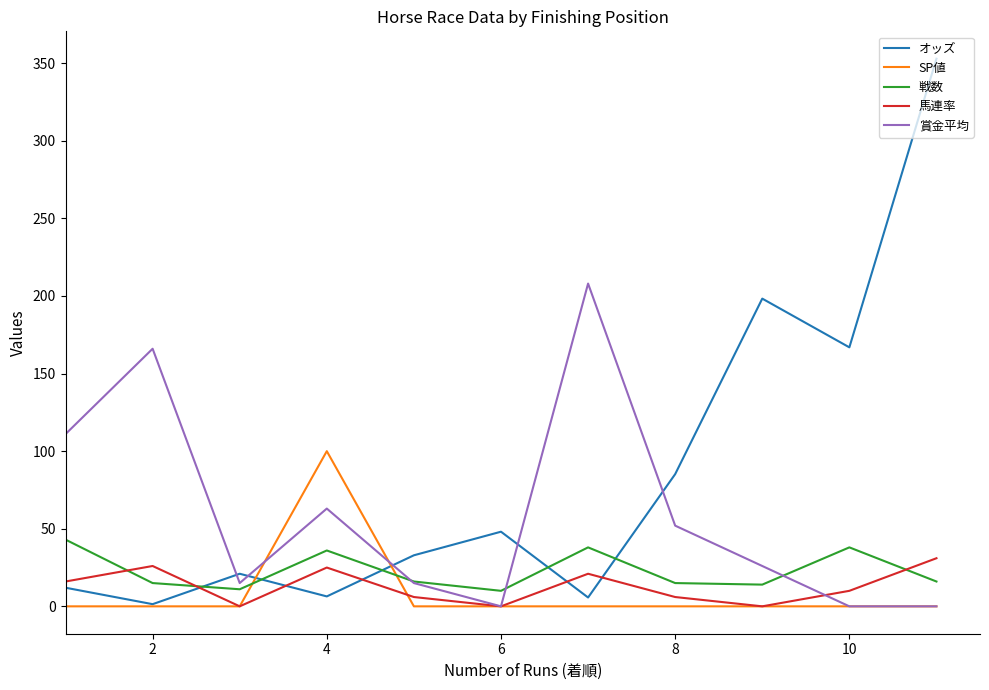

Count the number of categories in the chart.

11